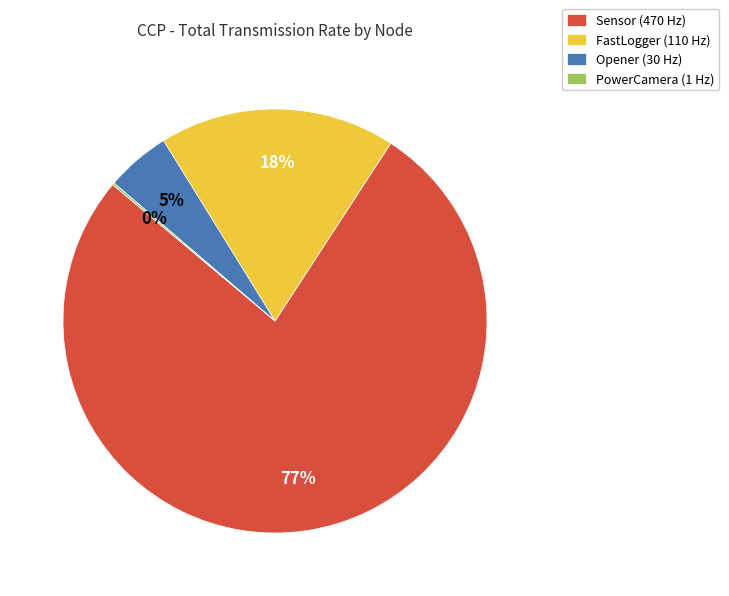

Is the sum of Sensor (470 Hz) and Opener (30 Hz) greater than half?

Yes